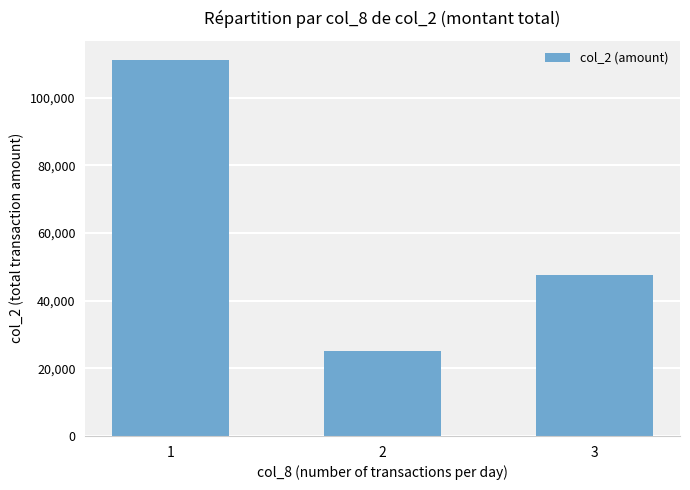

The value at 2 is 25190. True or false?

True